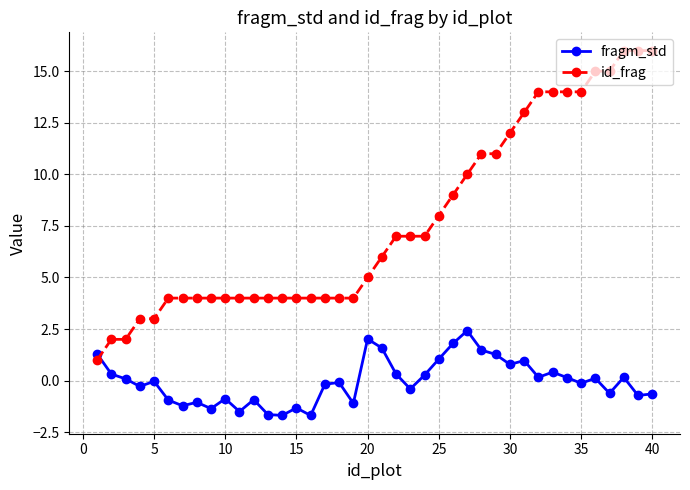

What is the difference between the second highest and second lowest values in the fragm_std series?

3.7